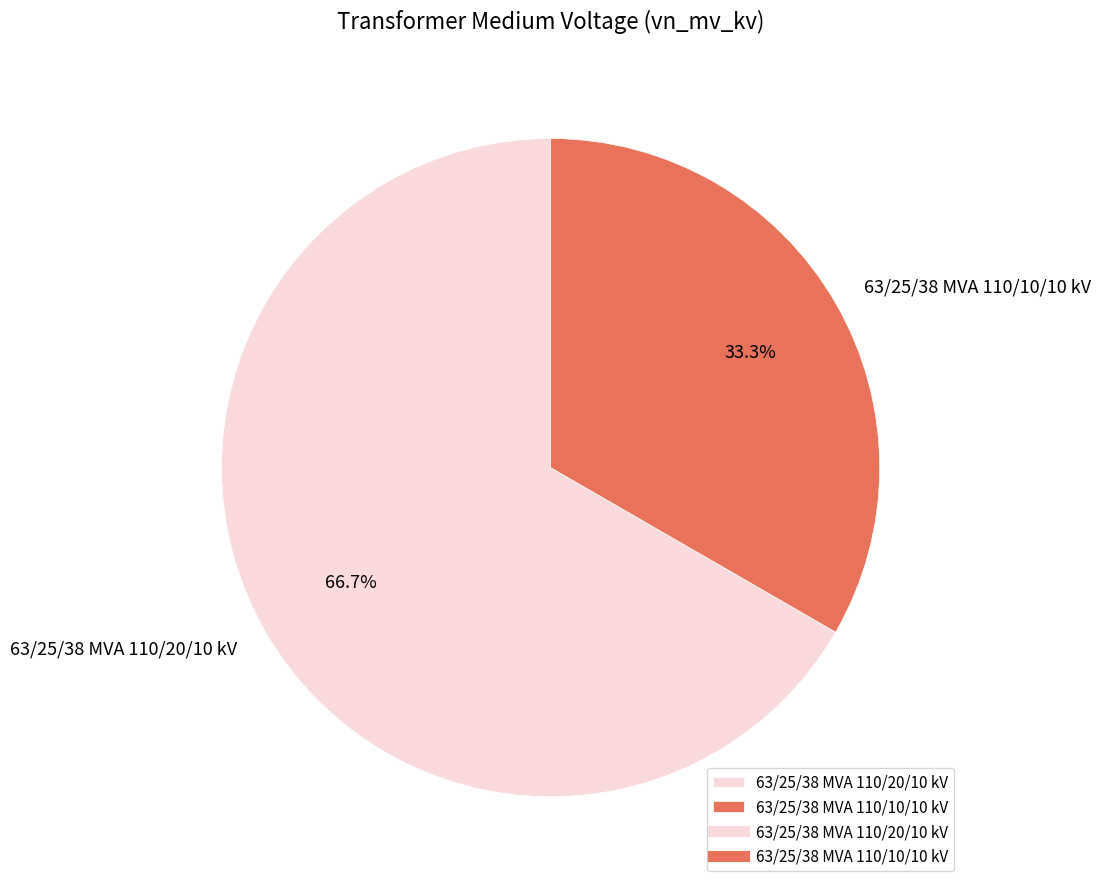

To the nearest percent, what percentage of the pie is 63/25/38 MVA 110/10/10 kV?

33%